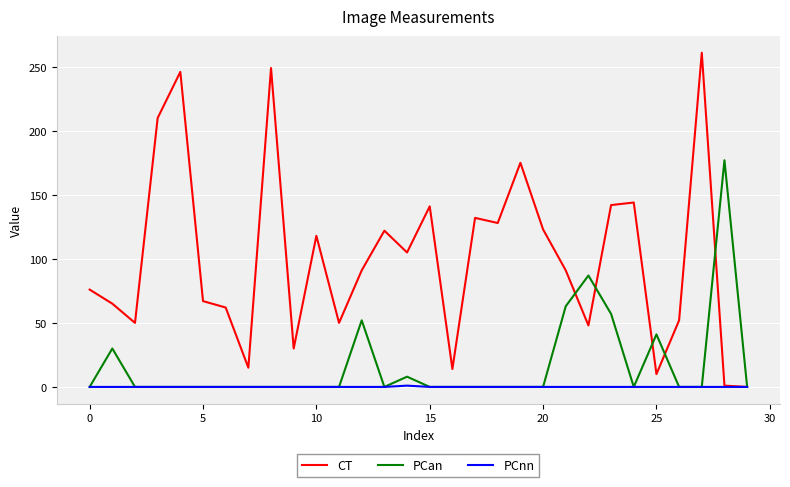

Which series has the largest total across all categories?

CT